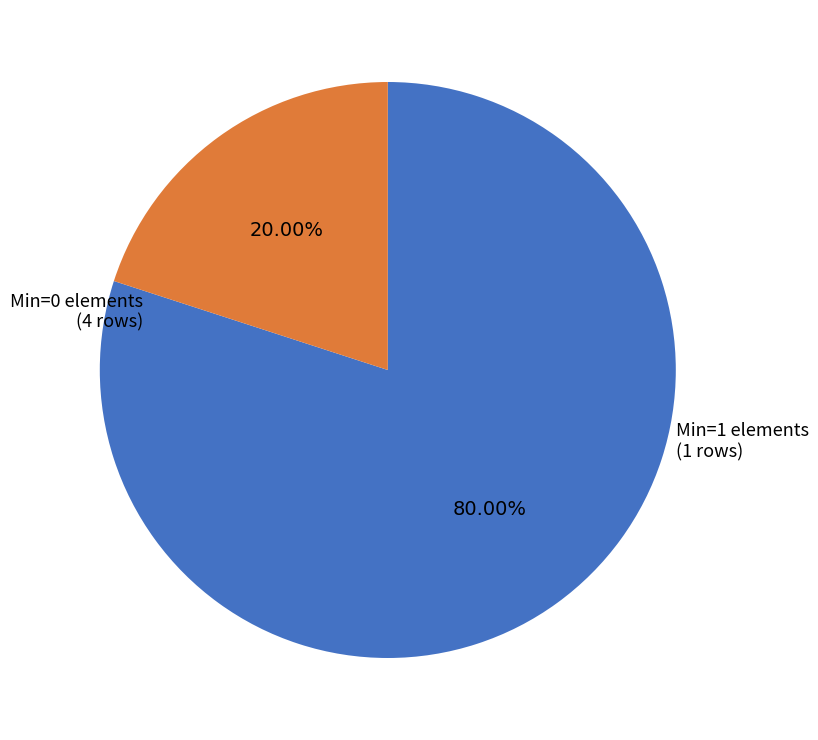

How many slices are in this pie chart?

2